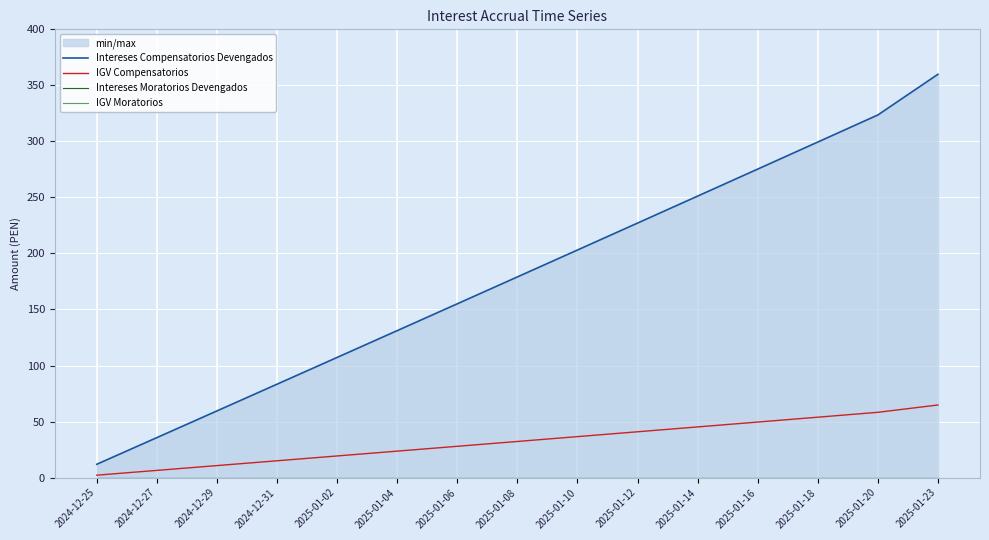

Count the number of categories in the chart.

15